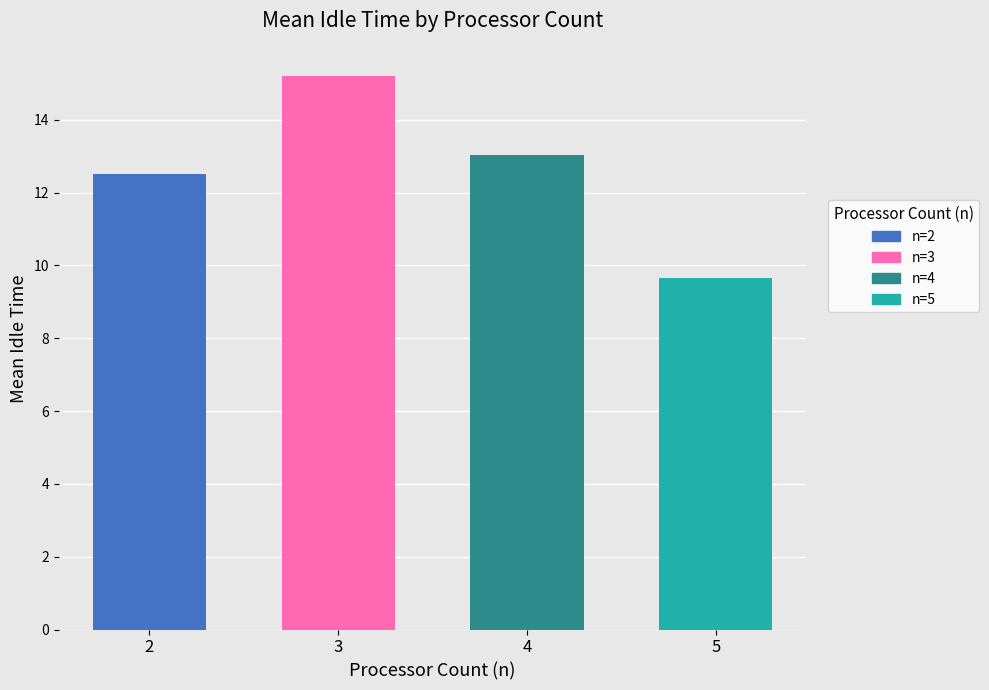

Count the number of categories in the chart.

4